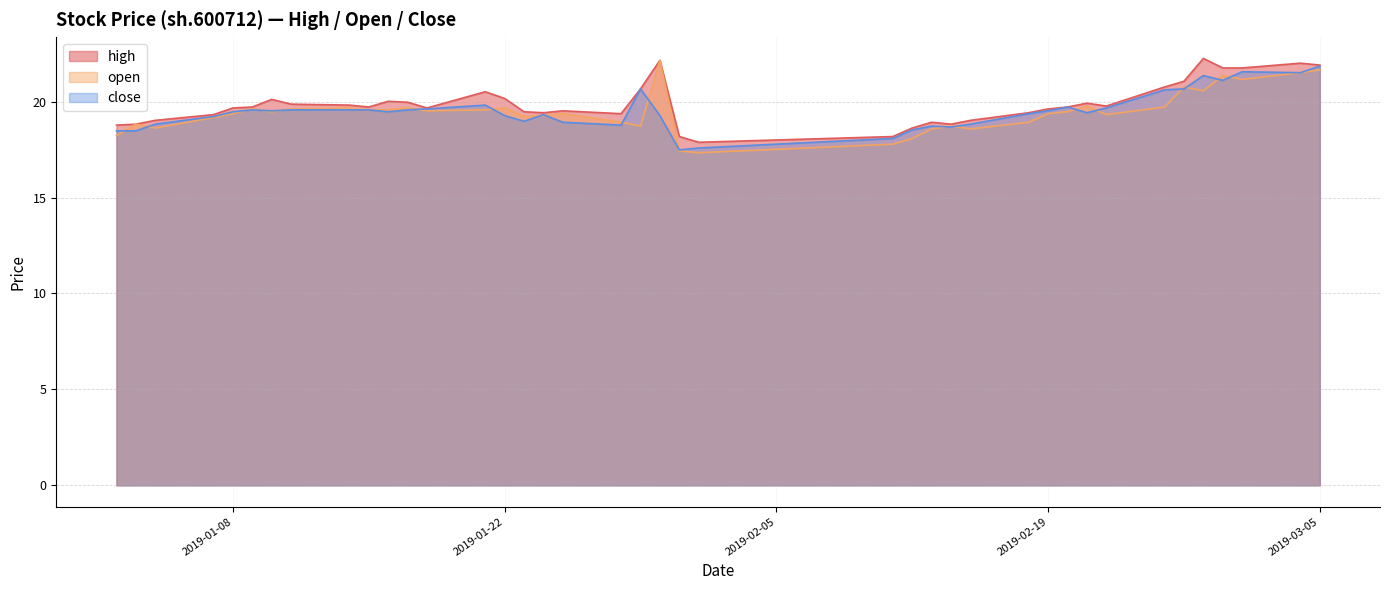

What is the value of the open point at the 22nd from the left?

17.4